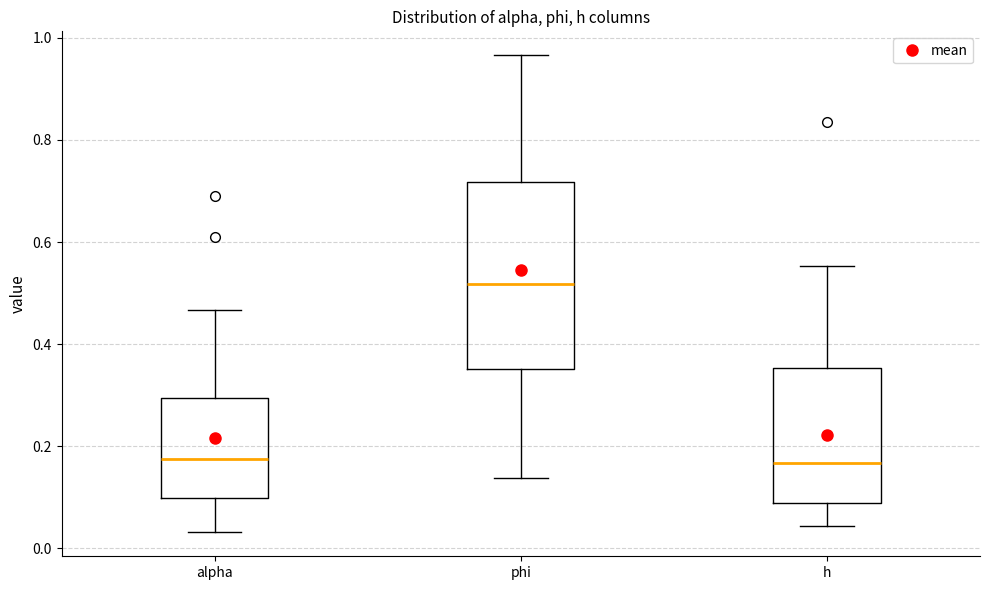

Which box is the tallest, from its lower edge to its upper edge?

phi